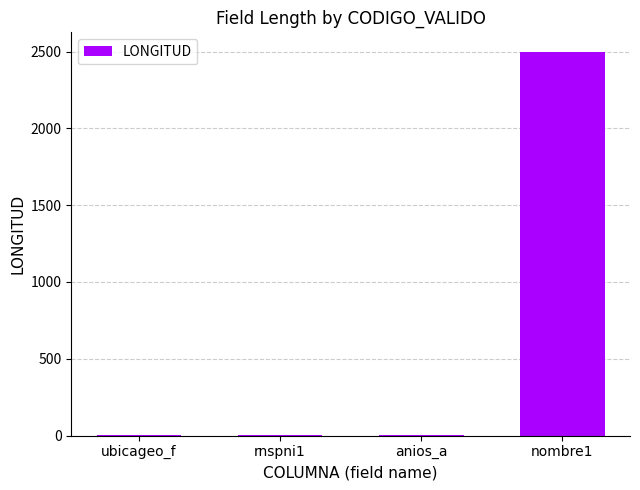

Between nombre1 and ubicageo_f, which is larger?

nombre1